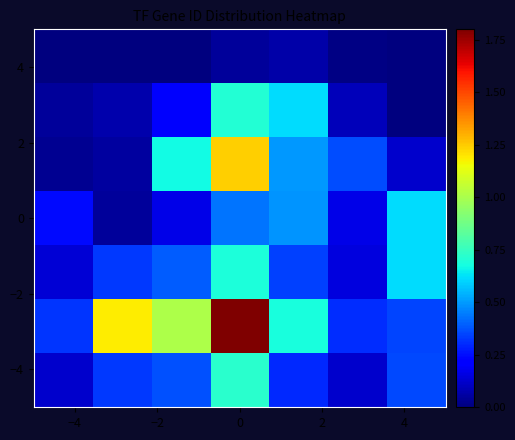

How many data points does each series have?

7